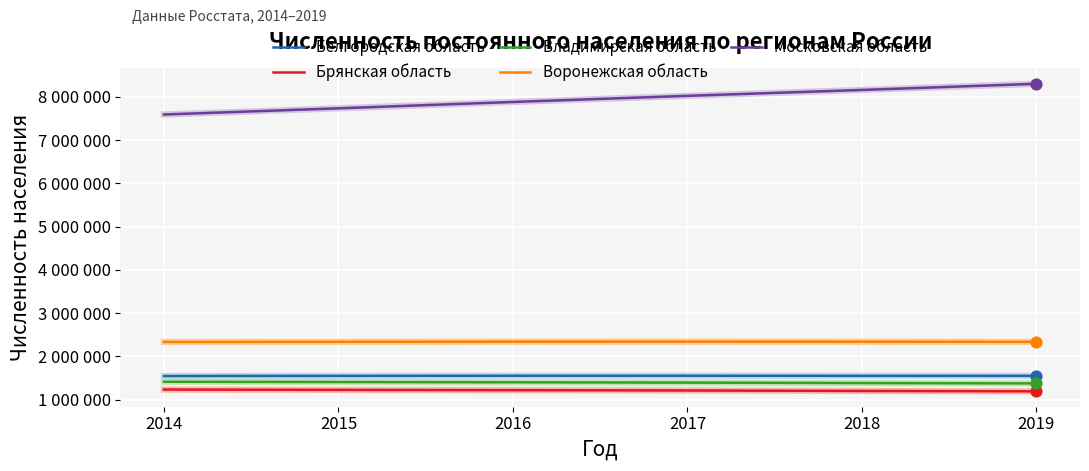

What are all the series names shown in the legend?

Белгородская область, Брянская область, Владимирская область, Воронежская область, Московская область